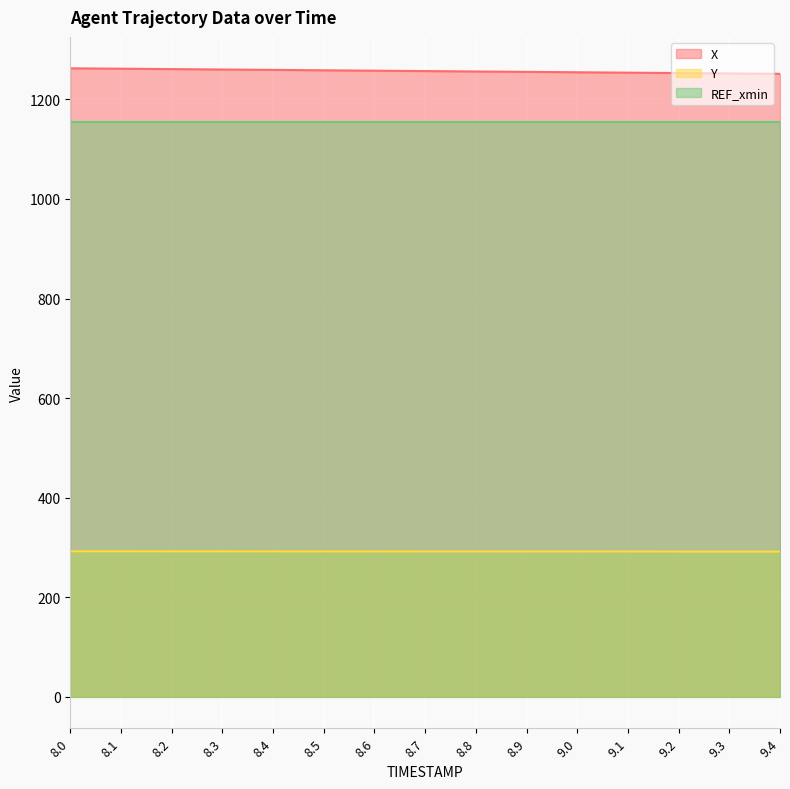

Rank the series at 8.8 from lowest to highest value.

Y, REF_xmin, X